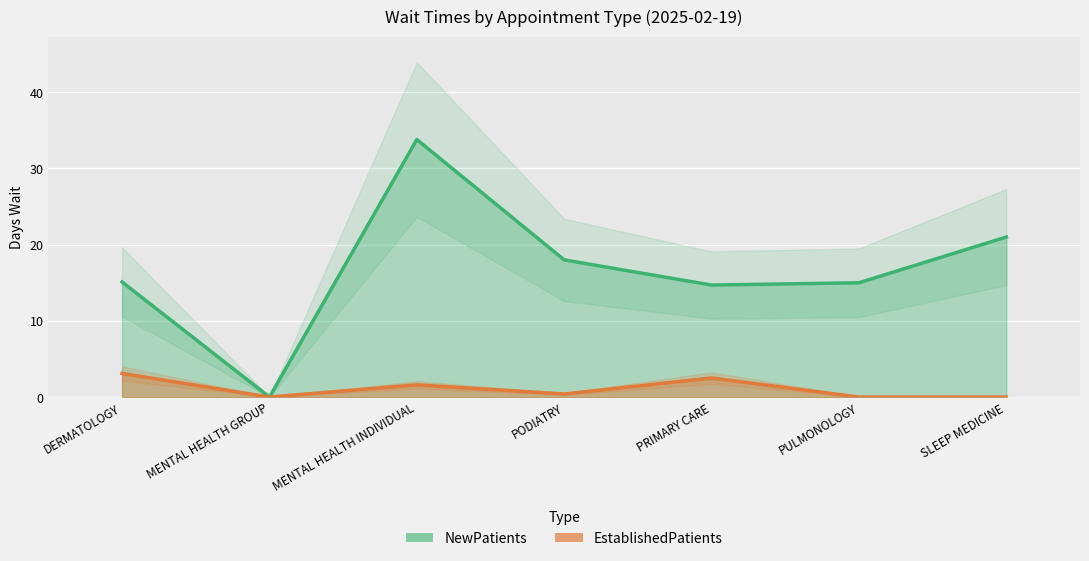

Where is the first local maximum for NewPatients?

MENTAL HEALTH INDIVIDUAL